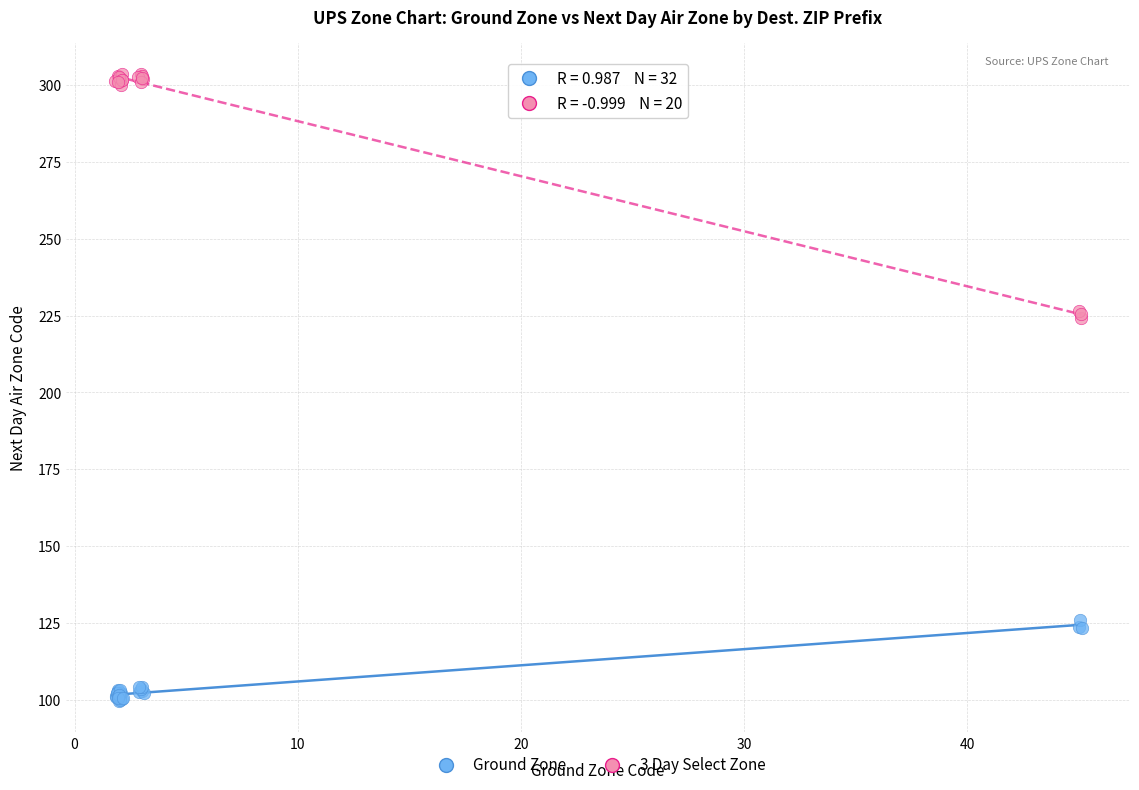

Which series has the widest spread of Y values?

3 Day Select Zone